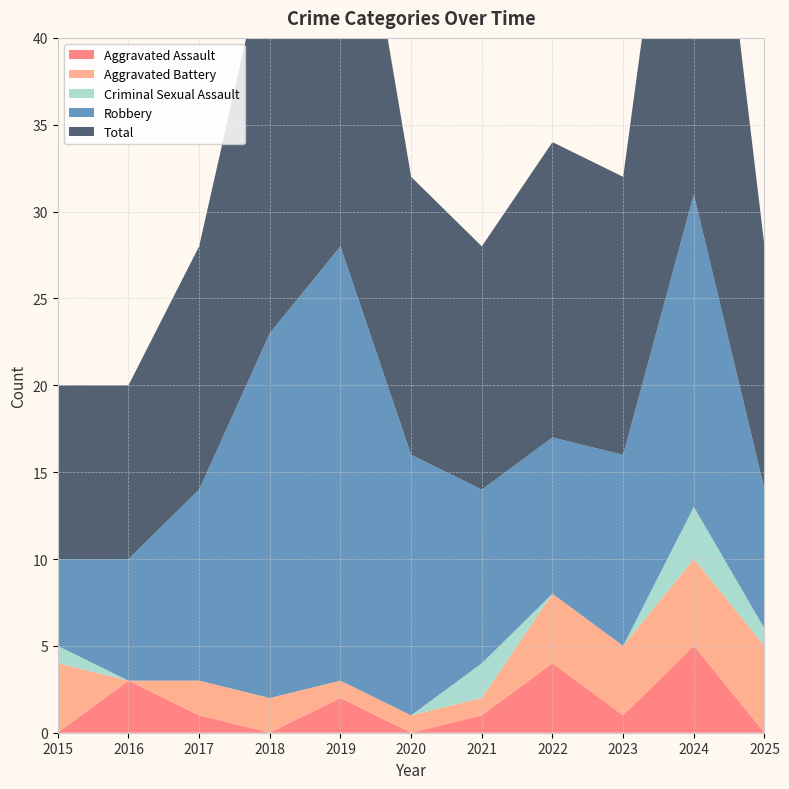

Reading left to right, what are all the values shown in this chart?

Aggravated Assault: 0	3	1	0	2	0	1	4	1	5	0
Aggravated Battery: 4	0	2	2	1	1	1	4	4	5	5
Criminal Sexual Assault: 1	0	0	0	0	0	2	0	0	3	1
Robbery: 5	7	11	21	25	15	10	9	11	18	8
Total: 10	10	14	23	28	16	14	17	16	31	14